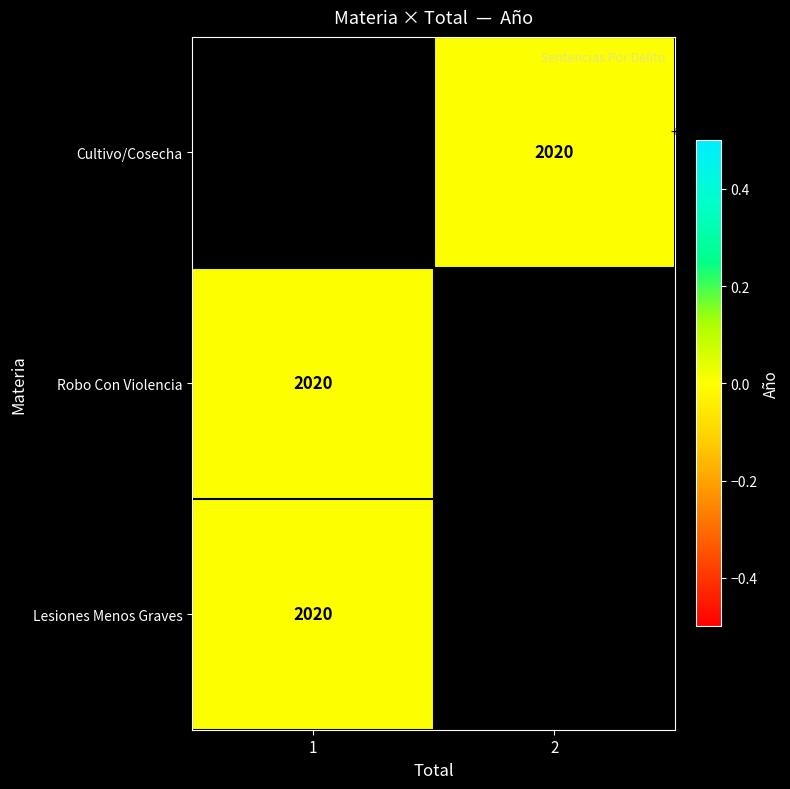

Which category has the lowest value across all series?

2